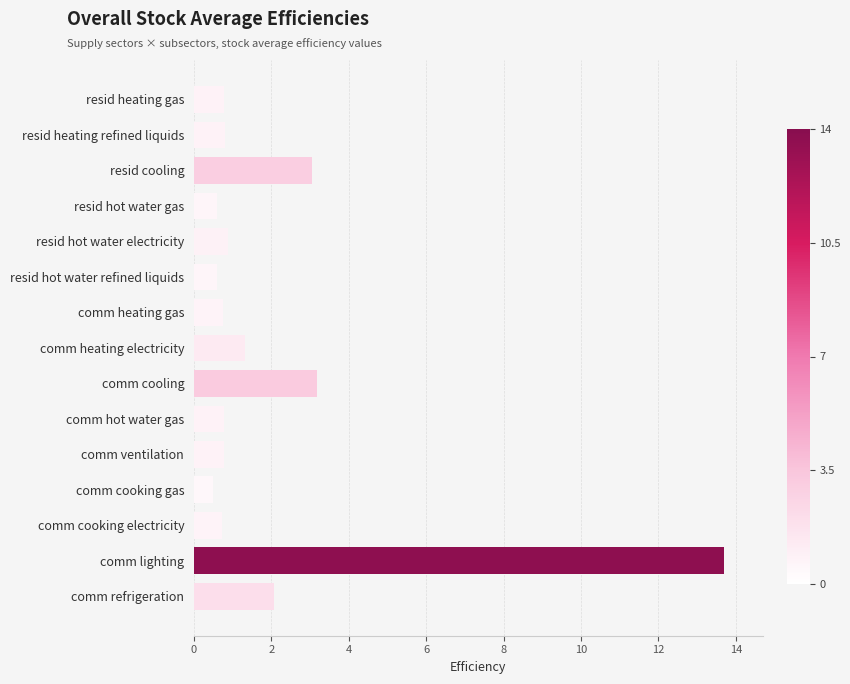

What is the change in value from resid heating gas to comm cooking gas?

-0.3